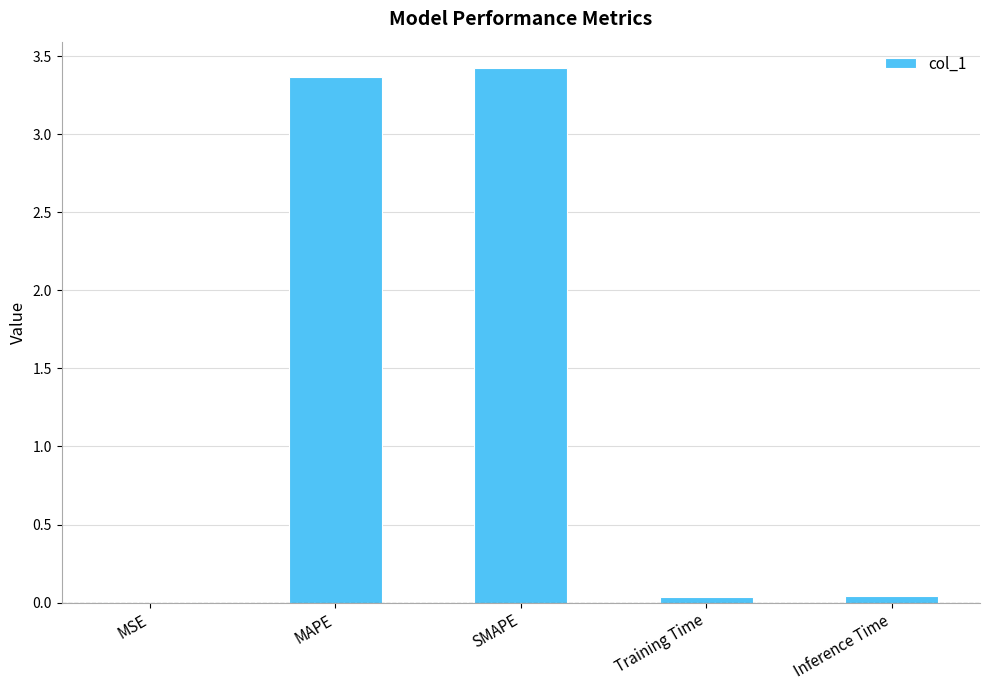

Are the bars horizontal?

No